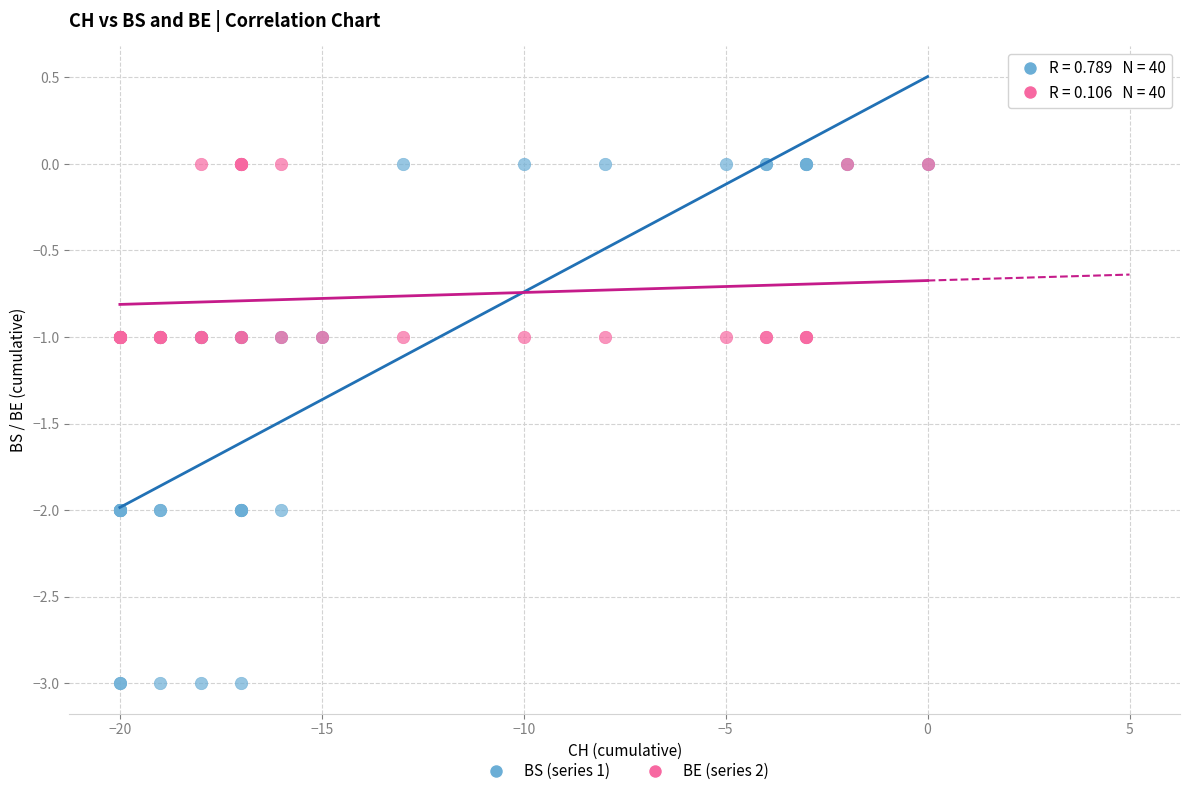

What are all the series names shown in the legend?

BS (series 1), BE (series 2)